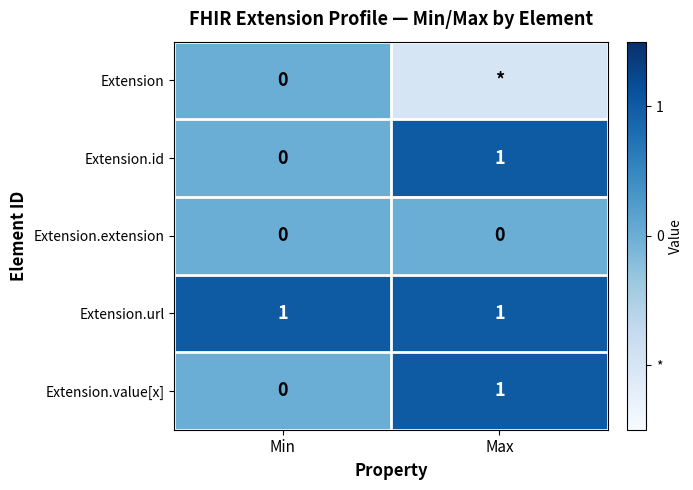

Which category has the lowest value in the Extension.id series?

Min